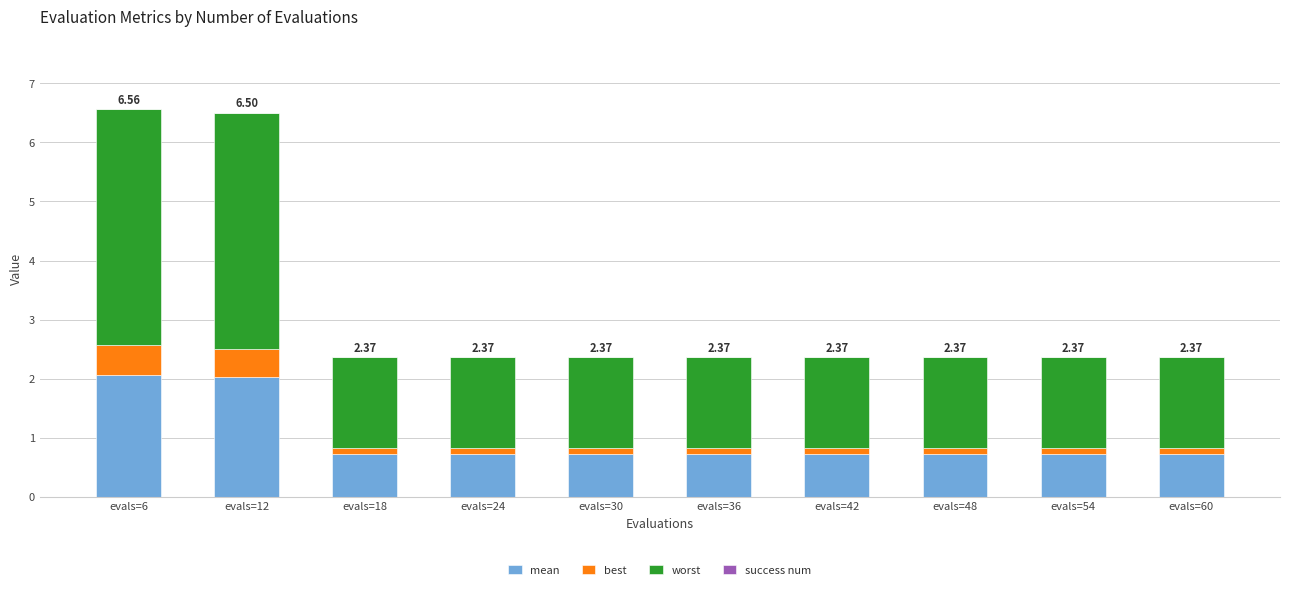

List the series in order of their overall mean, lowest first.

best, mean, worst